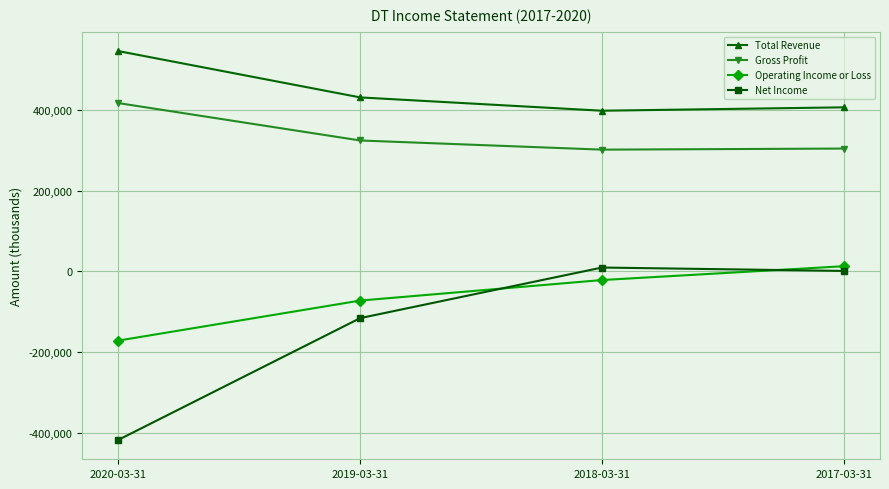

True or false: Gross Profit and Net Income cross at least once.

False